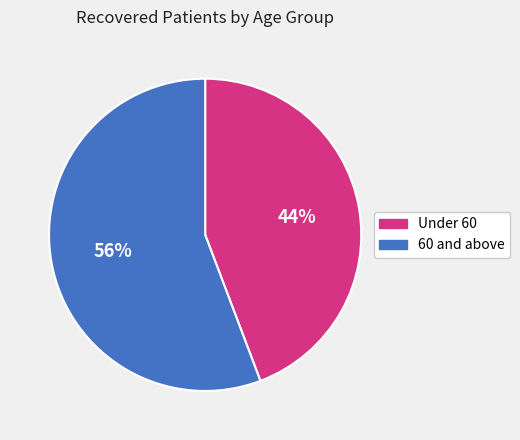

Is the sum of Under 60 and 60 and above greater than half?

Yes